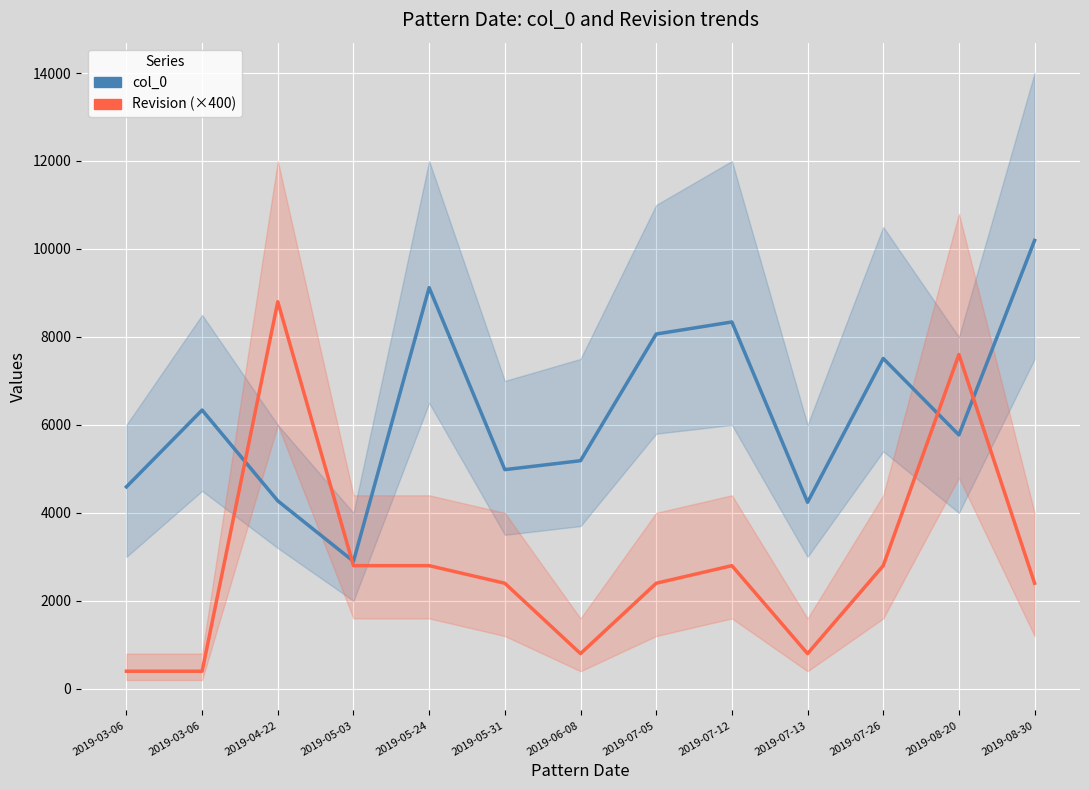

Where is col_0 nearest to the value 6546?

2019-03-06